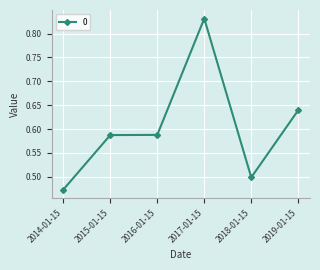

Where is the data nearest to the value 0?

2014-01-15